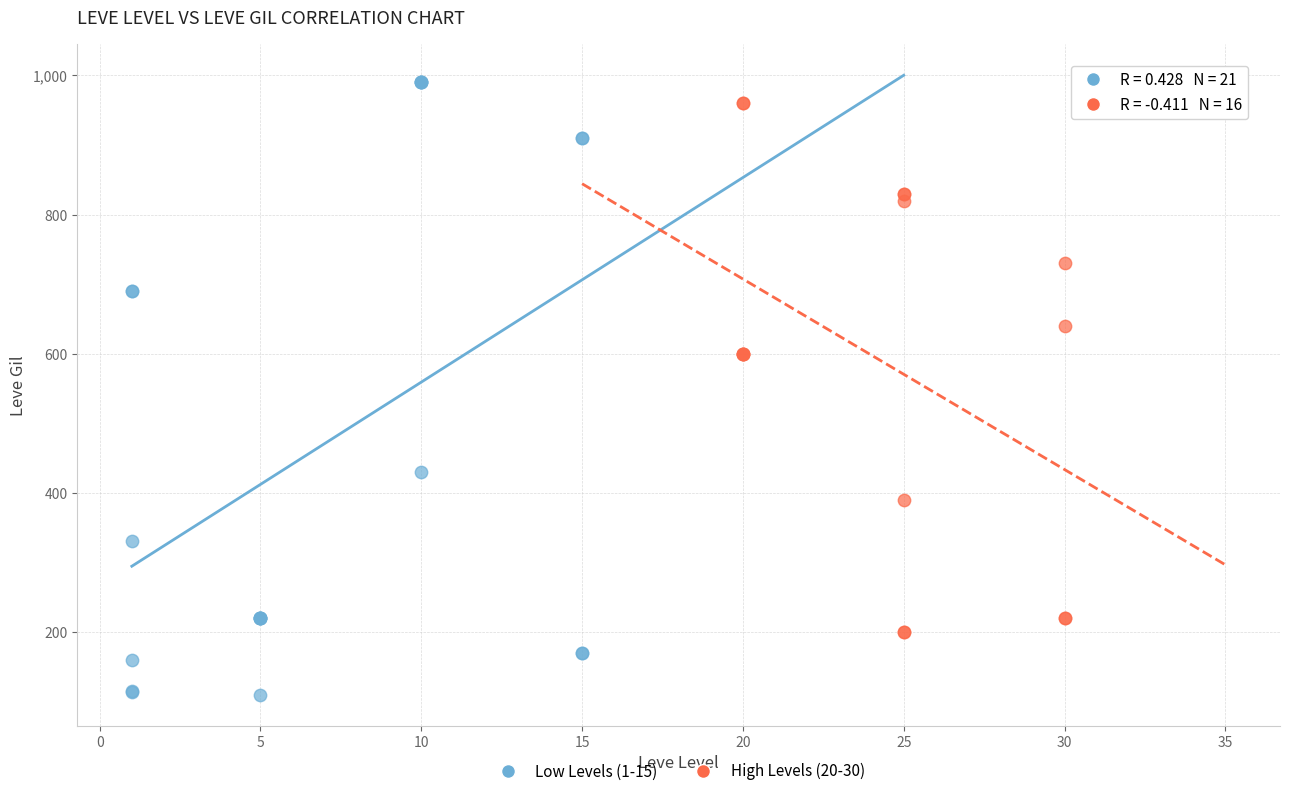

Which series has the largest Y range (max minus min)?

Low Levels (1-15)